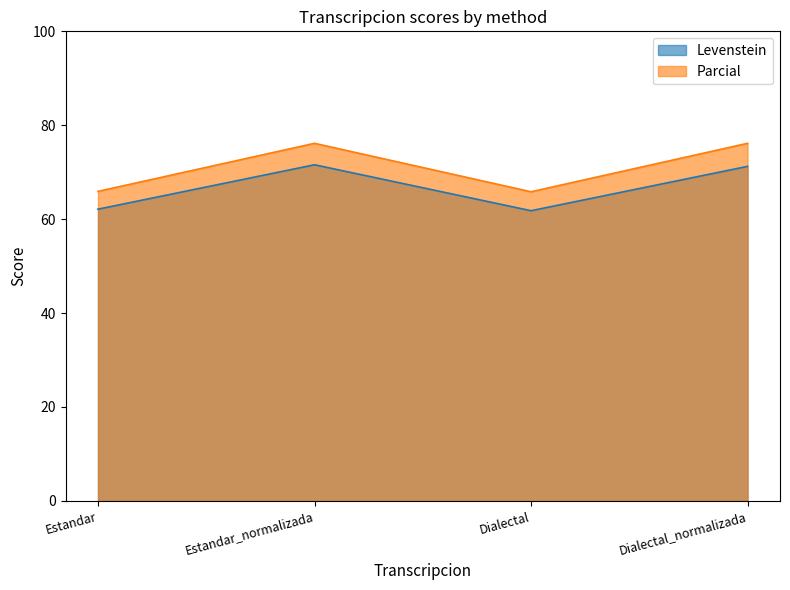

In Levenstein, how many points are lower than both neighbors (excluding endpoints)?

1